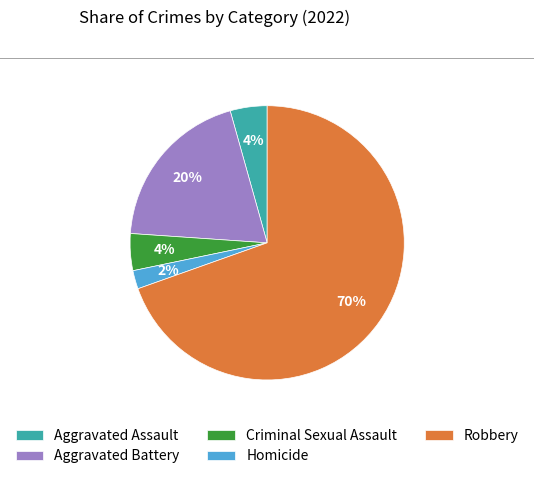

Do Robbery and Homicide together represent more than half of the pie?

Yes